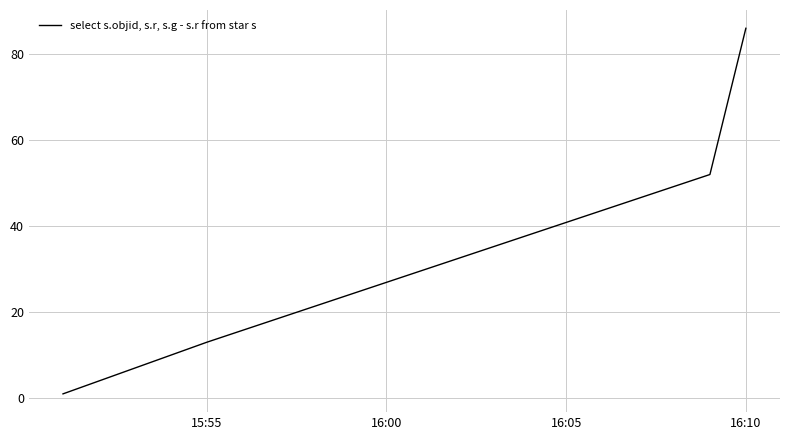

What is the sum of all values?

152